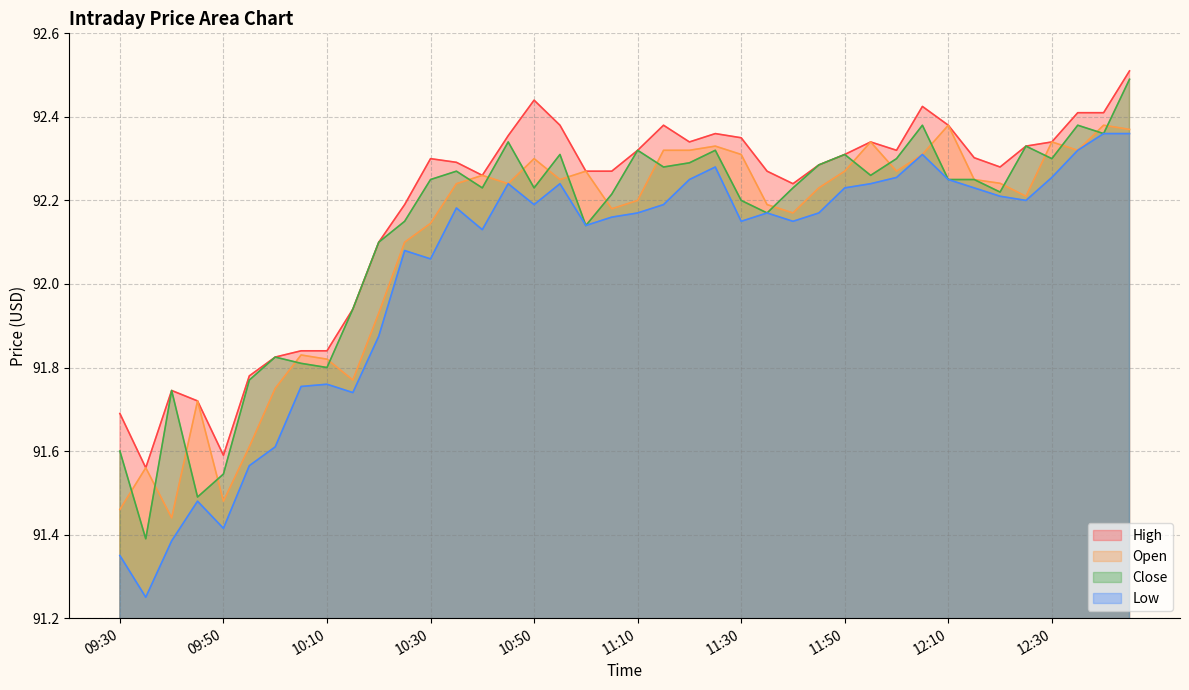

True or false: Close has a value of 43.5 at 10:05.

False